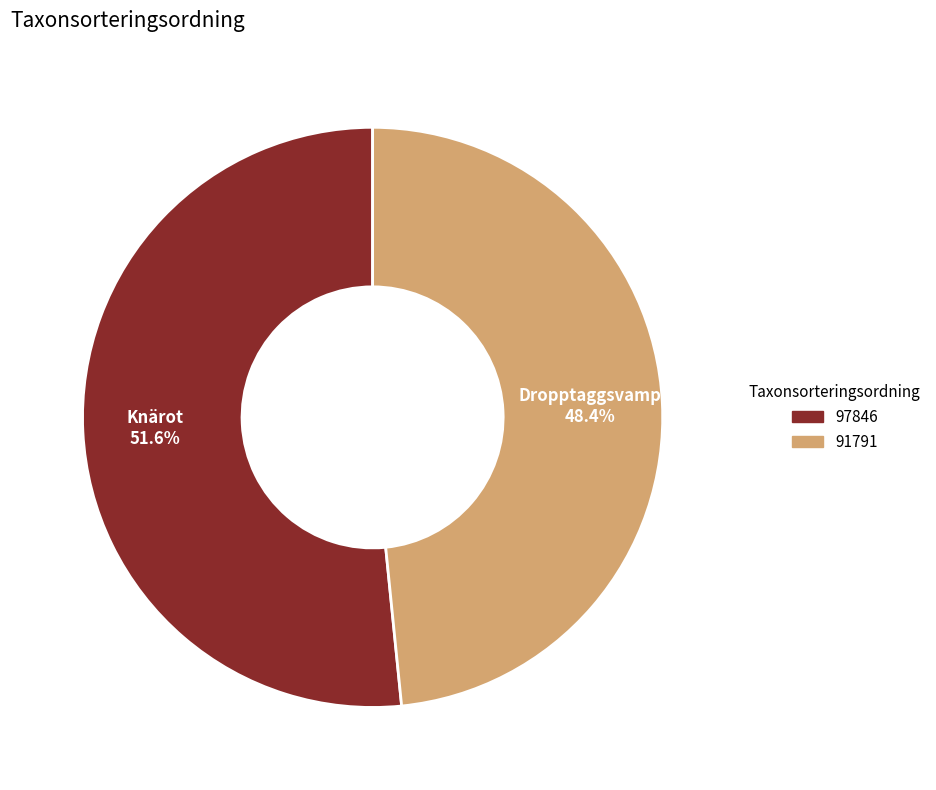

What is the smallest slice in the pie chart?

Dropptaggsvamp